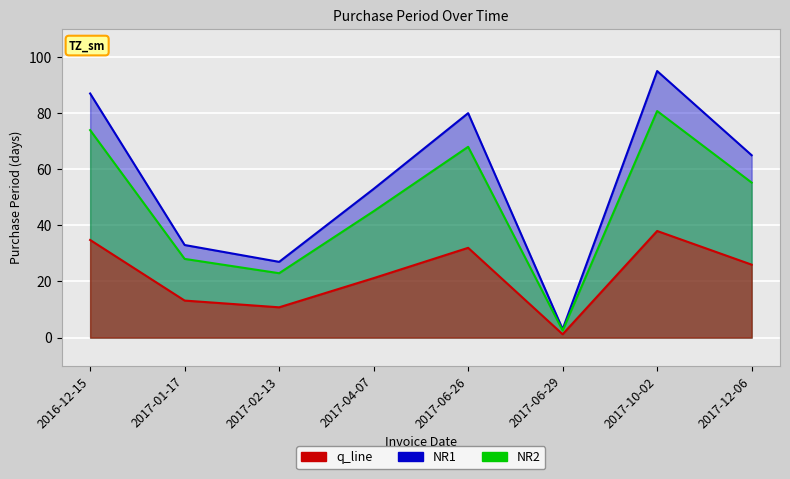

At which category does the data reach its first local valley?

2017-02-13